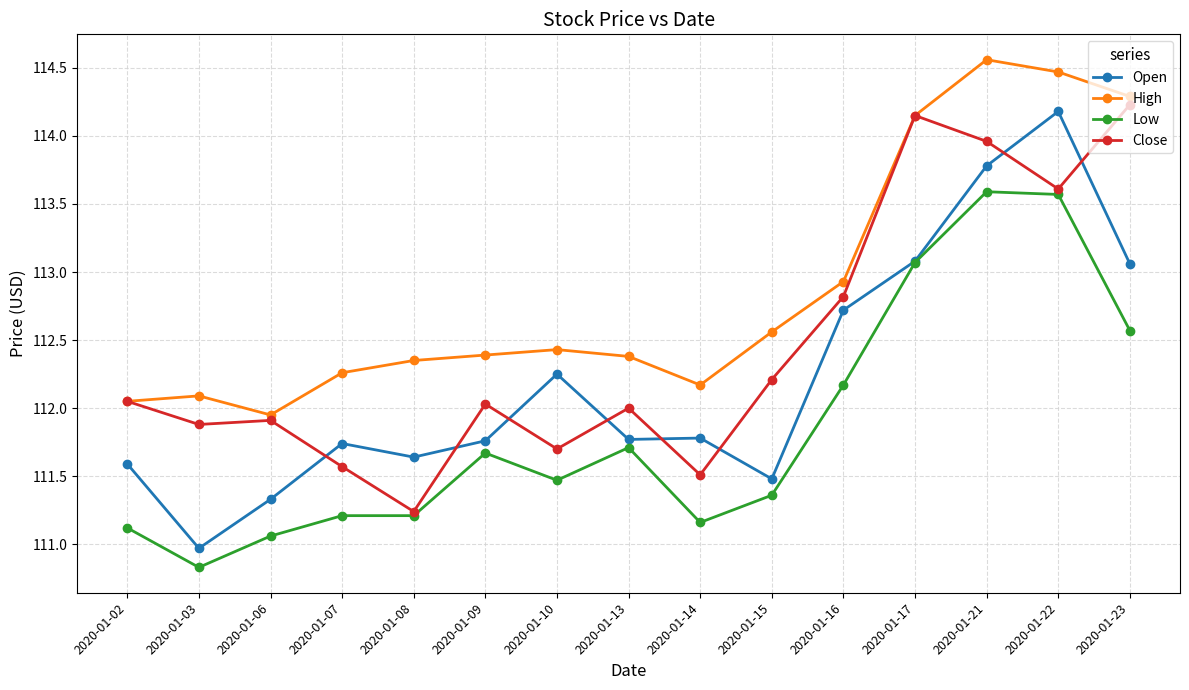

True or false: Close has more than 2 interior local peaks.

True